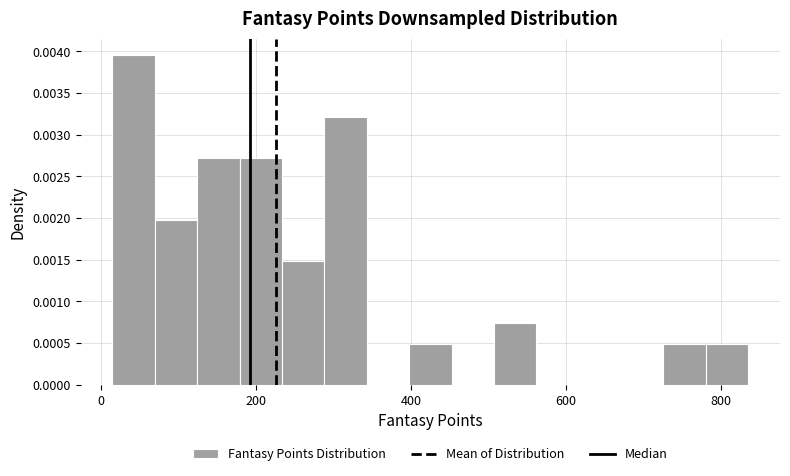

Read against the x-axis, roughly where is the centre of the tallest bar?

40